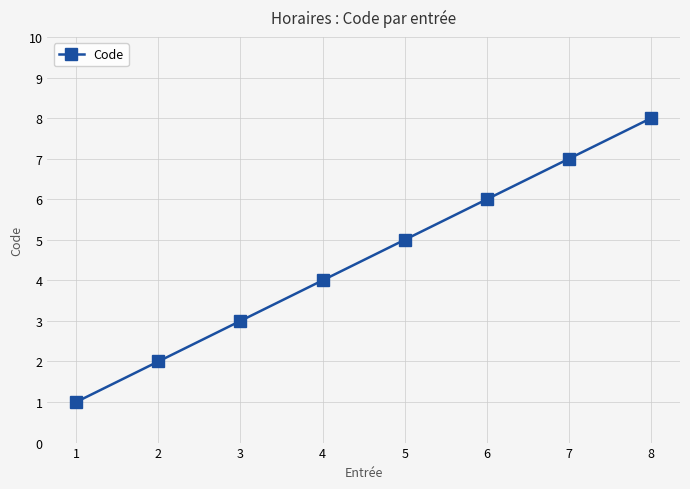

What is the difference between the second highest and minimum values?

6